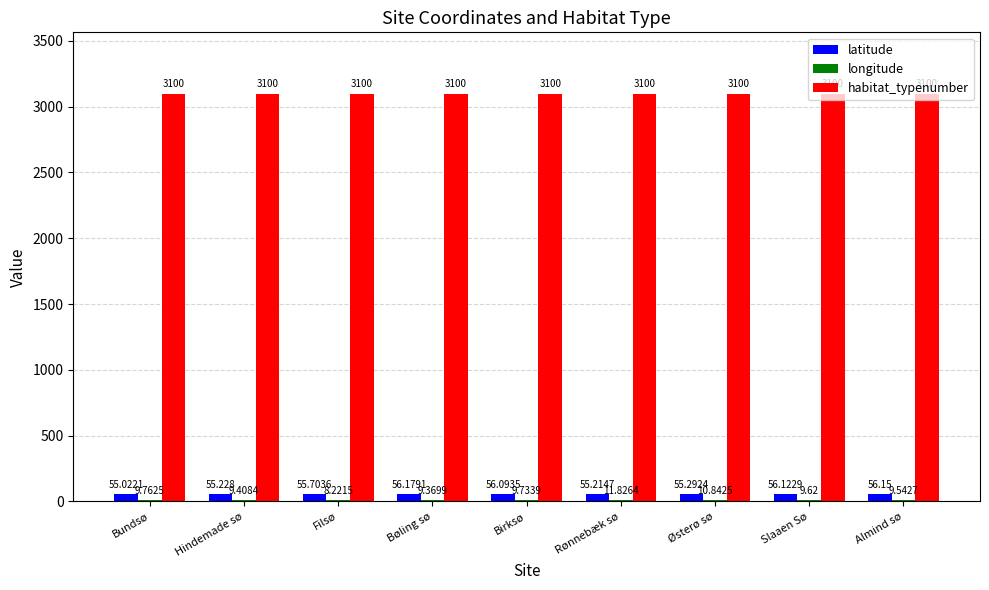

Which series changed the most between Bundsø and Almind sø?

latitude